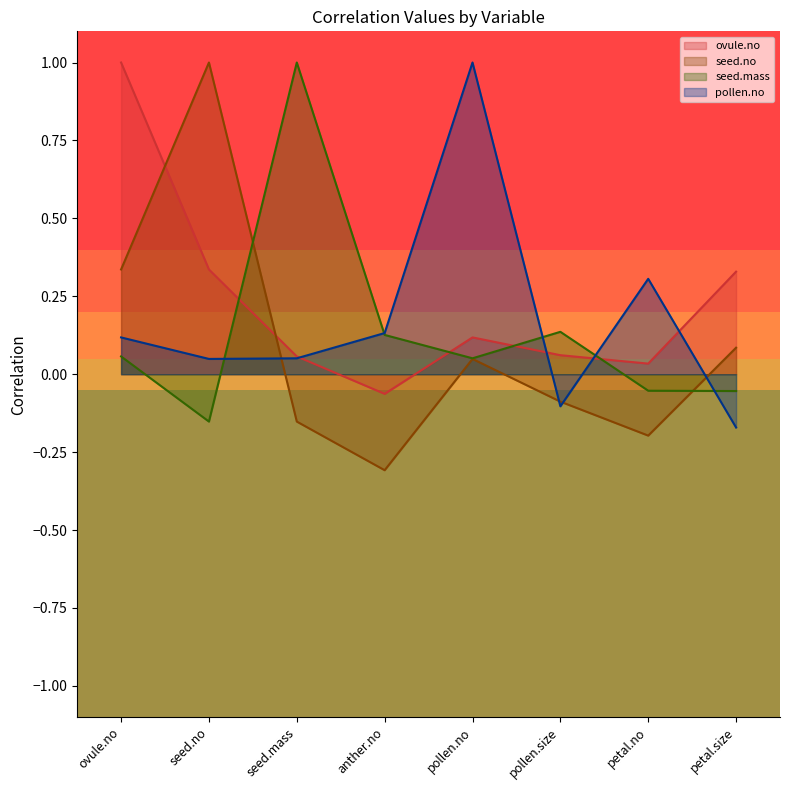

Reading right to left, what are all the values shown in this chart?

ovule.no: petal.size=0.3	petal.no=0.0	pollen.size=0.1	pollen.no=0.1	anther.no=-0.1	seed.mass=0.1	seed.no=0.3	ovule.no=1.0
seed.no: petal.size=0.1	petal.no=-0.2	pollen.size=-0.1	pollen.no=0.0	anther.no=-0.3	seed.mass=-0.2	seed.no=1.0	ovule.no=0.3
seed.mass: petal.size=-0.1	petal.no=-0.1	pollen.size=0.1	pollen.no=0.1	anther.no=0.1	seed.mass=1.0	seed.no=-0.2	ovule.no=0.1
pollen.no: petal.size=-0.2	petal.no=0.3	pollen.size=-0.1	pollen.no=1.0	anther.no=0.1	seed.mass=0.1	seed.no=0.0	ovule.no=0.1